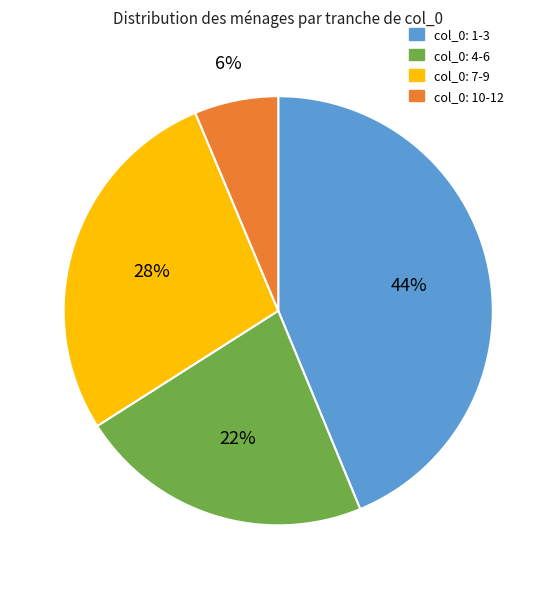

Is it true that col_0: 1-3 is 44% of the pie?

True